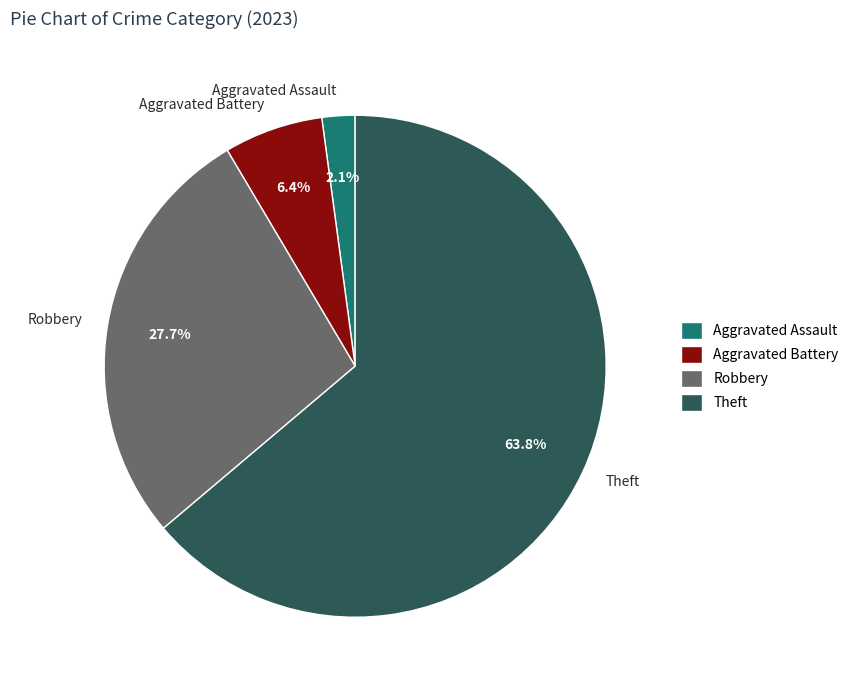

The Aggravated Assault slice represents 17% of the pie. True or false?

False